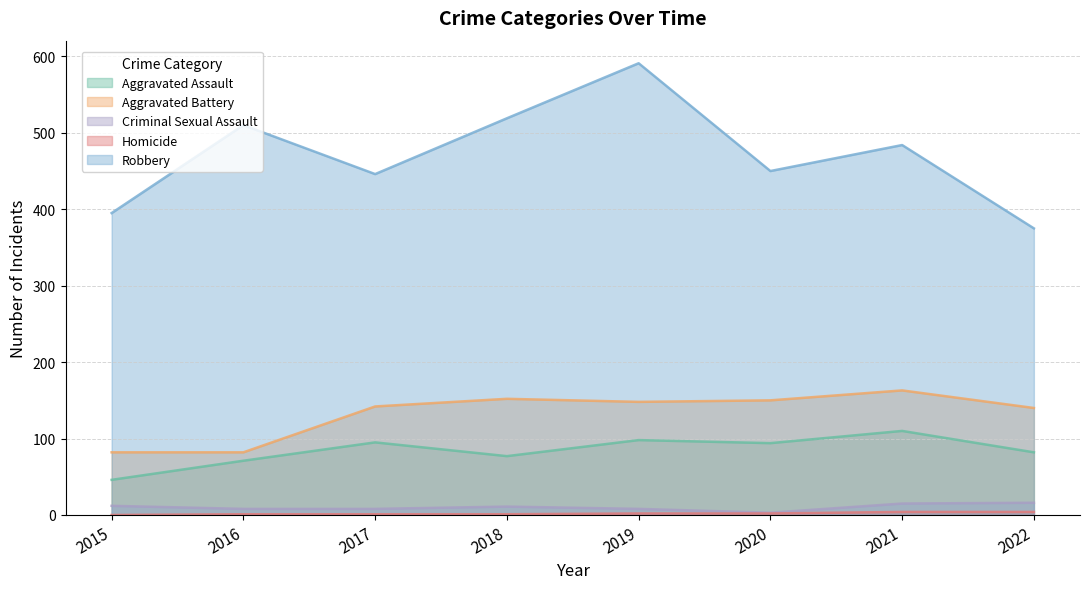

Is the value of Aggravated Assault at 2022 greater than the value of Aggravated Battery at 2021?

No